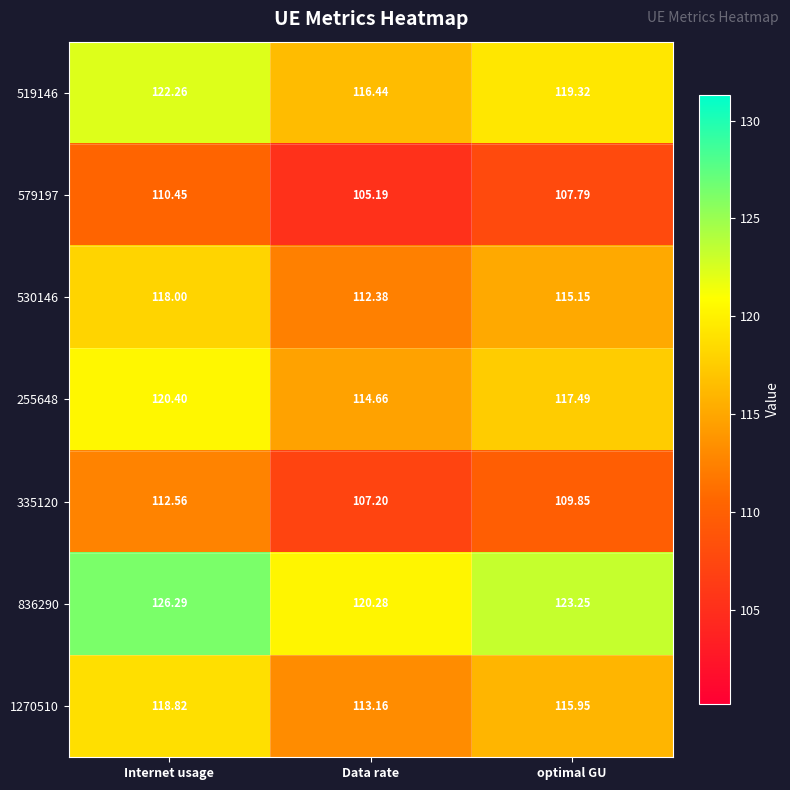

How many data points does each series have?

3